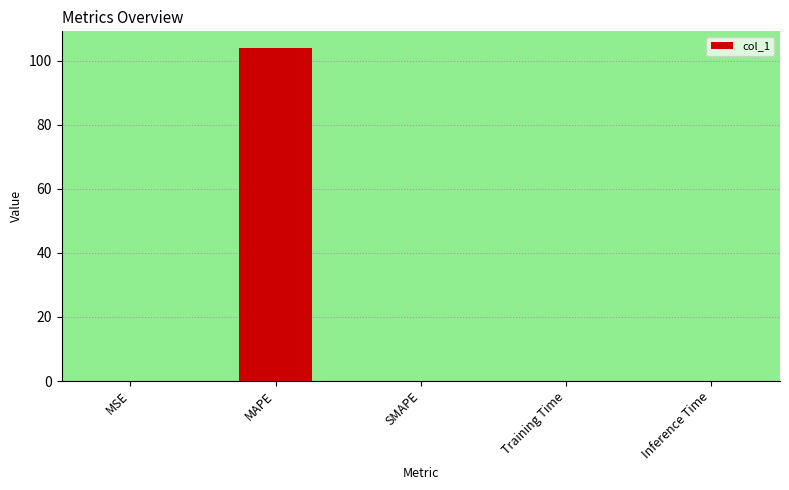

The chart shows a value of 67.4 at SMAPE. True or false?

False